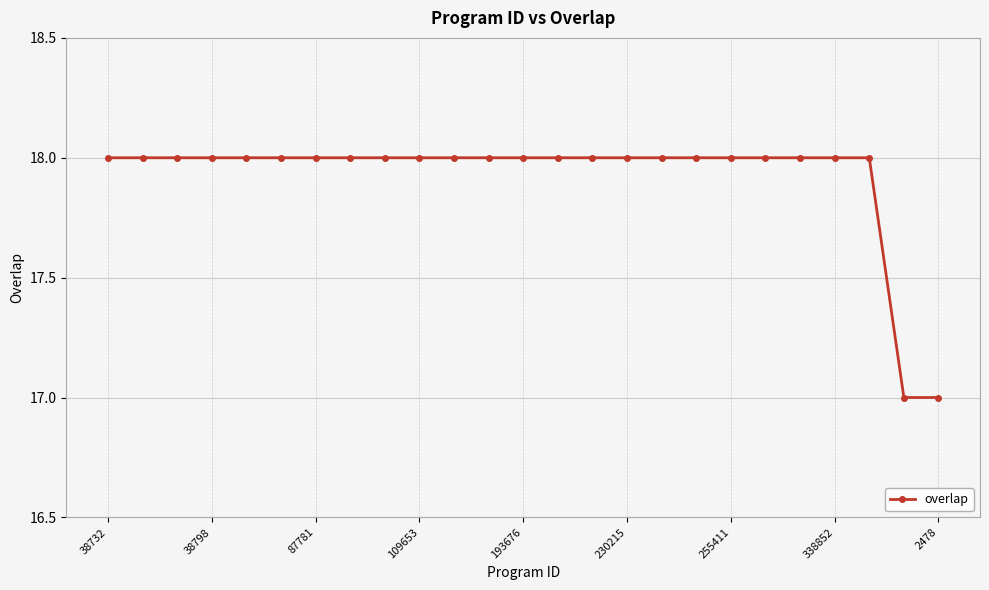

Reading left to right, list all the values displayed in this chart.

18	18	18	18	18	18	18	18	18	18	18	18	18	18	18	18	18	18	18	18	18	18	18	17	17